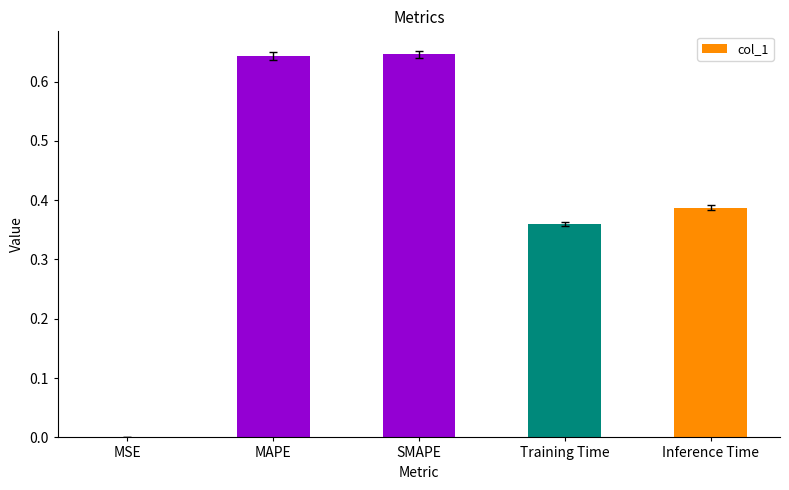

Is it true that the value at Training Time is 0.1?

False